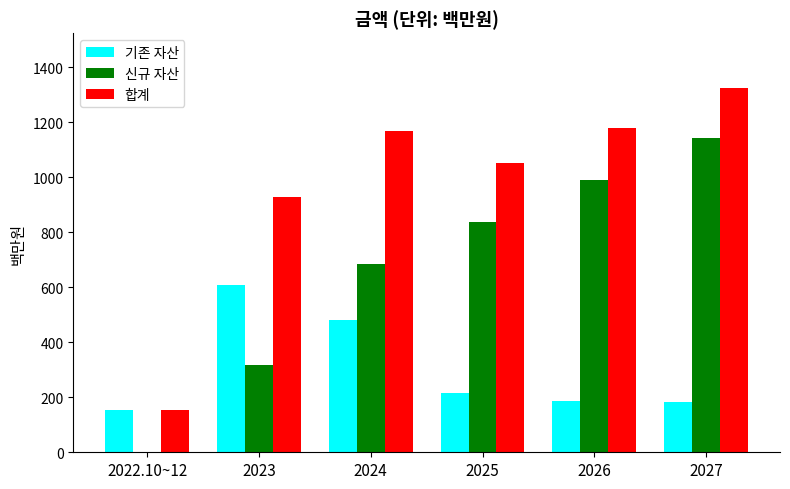

What is the highest value of the 신규 자산 series?

1144.5